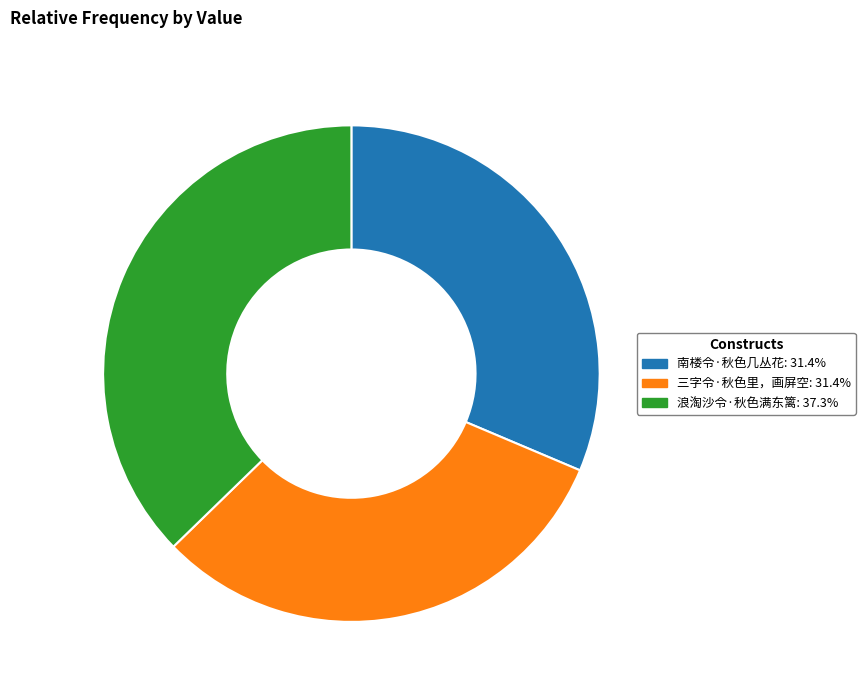

Between 南楼令·秋色几丛花 and 浪淘沙令·秋色满东篱, which is larger?

浪淘沙令·秋色满东篱